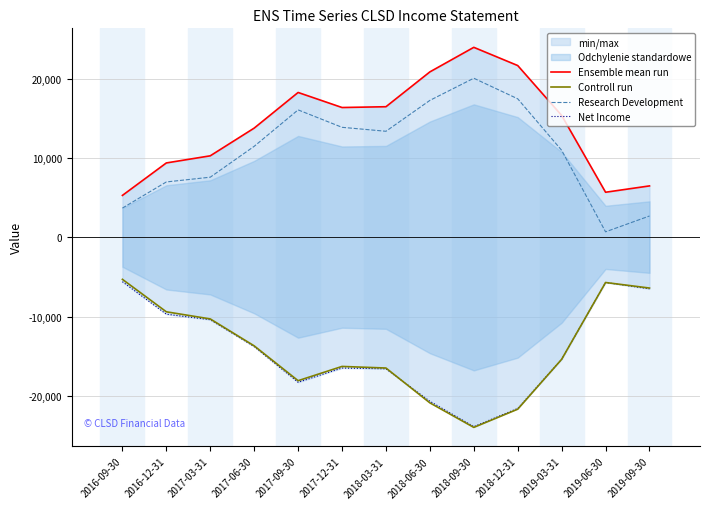

True or false: Controll run and Ensemble mean run cross at least once.

False